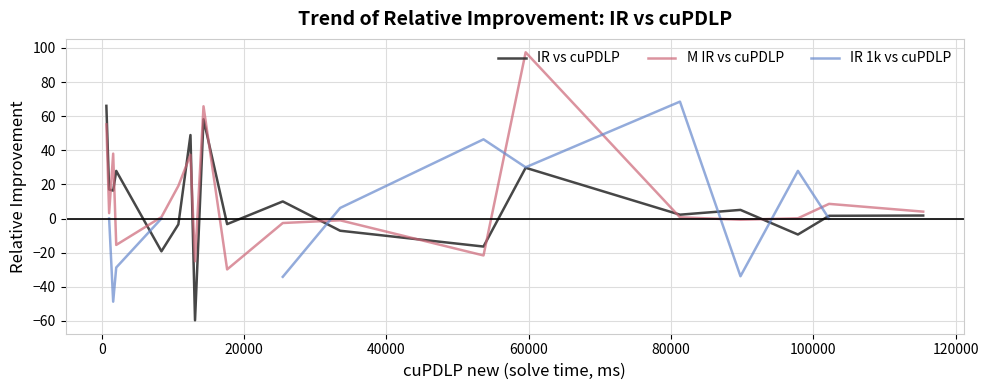

Is this an area chart (filled region under the line)?

No